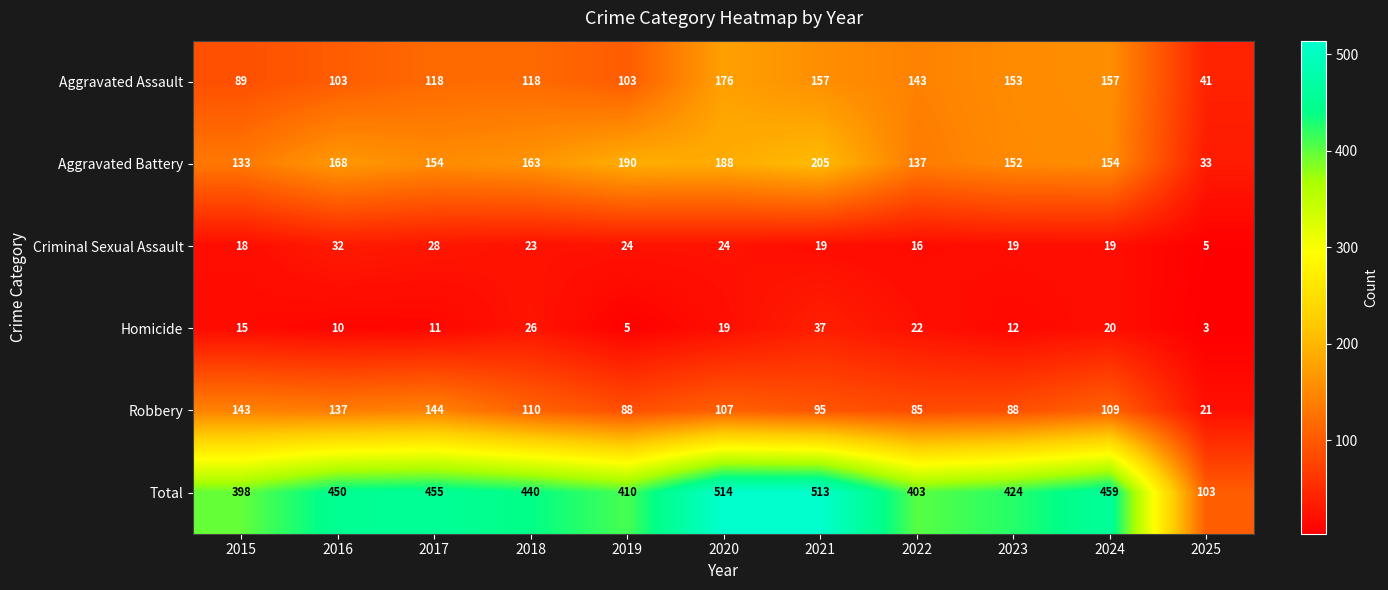

At how many categories does at least one series exceed 478?

2